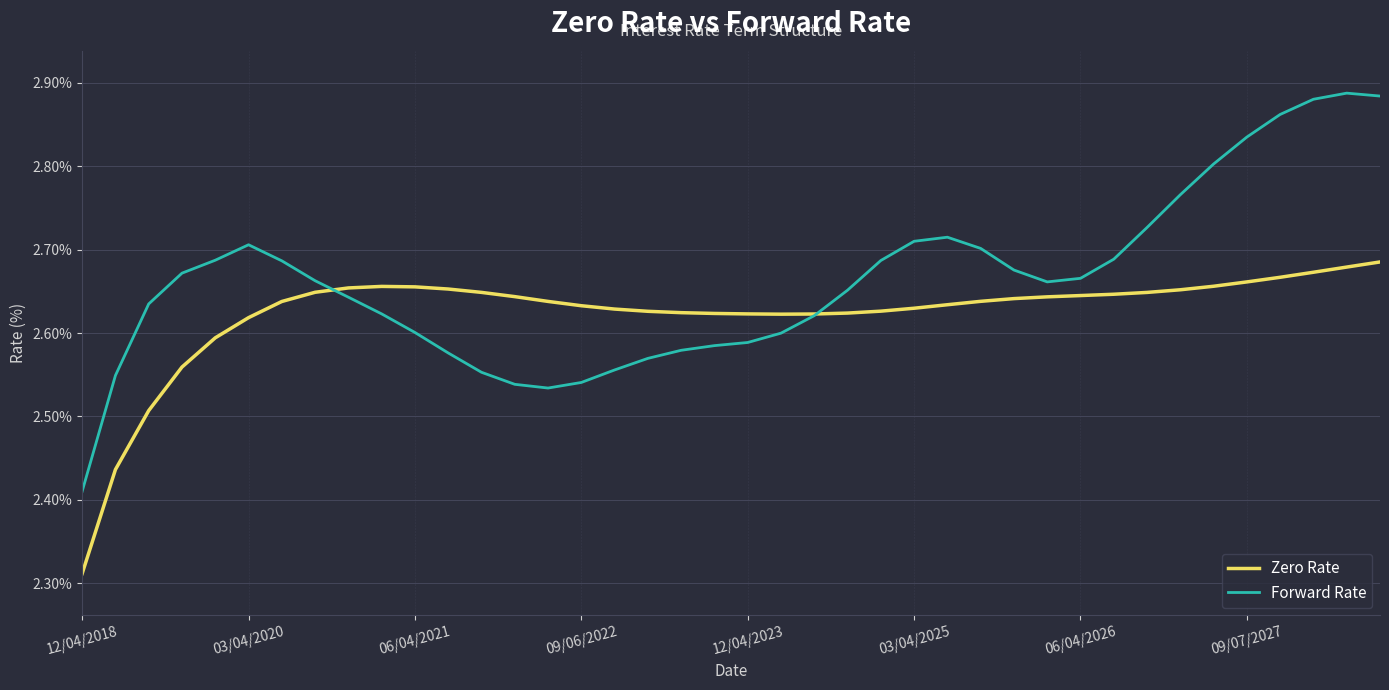

Which series has the widest spread of values?

Forward Rate